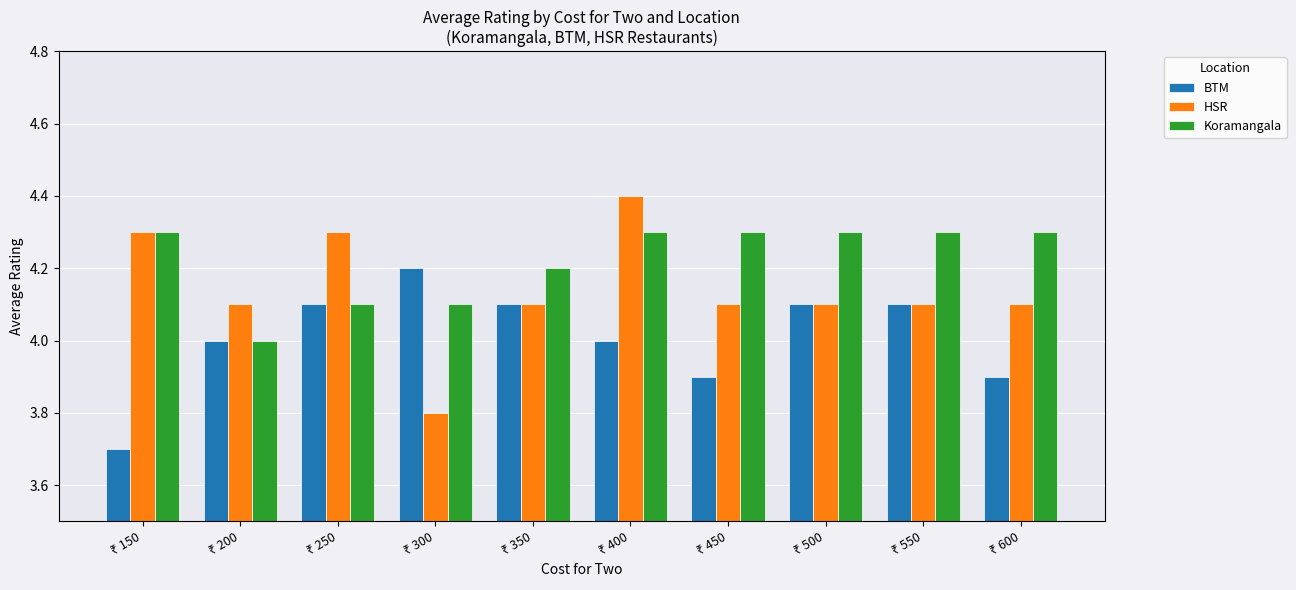

What is the lowest value of the Koramangala series?

4.0